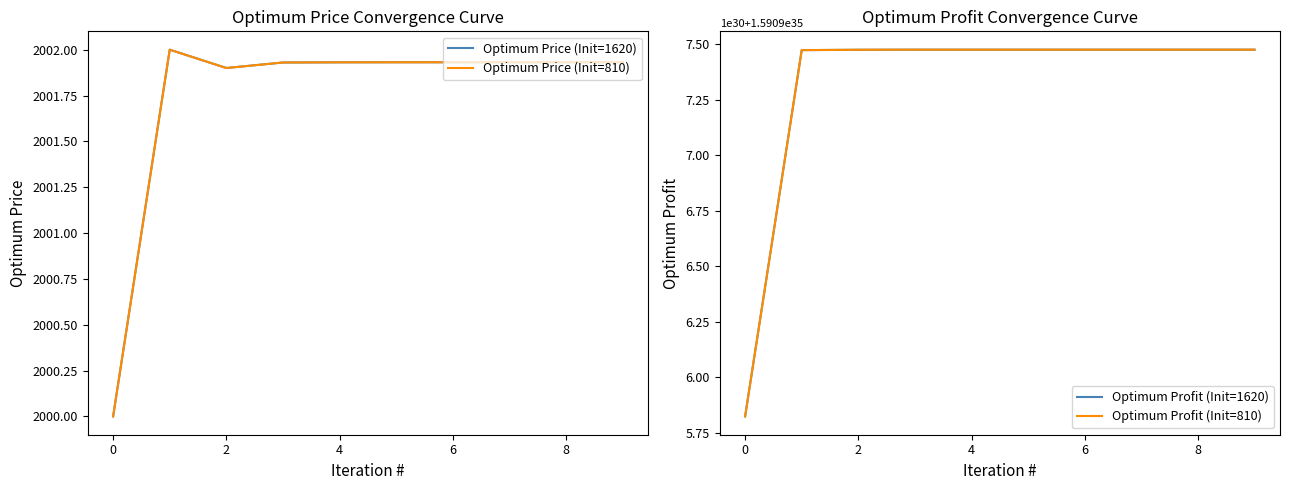

What is the difference between the highest and lowest values at 2?

159097475875971561900562260479180800.0